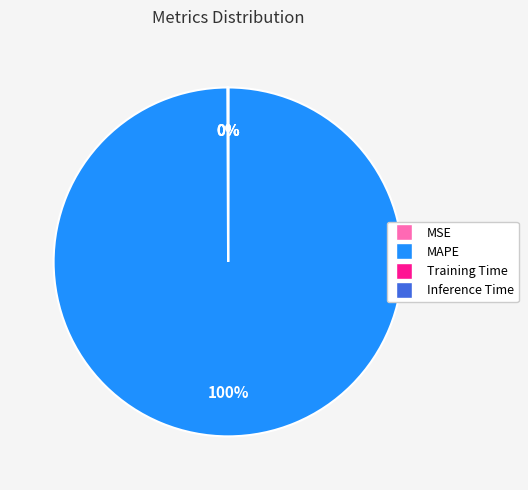

Is there any slice that represents more than half of the pie?

Yes